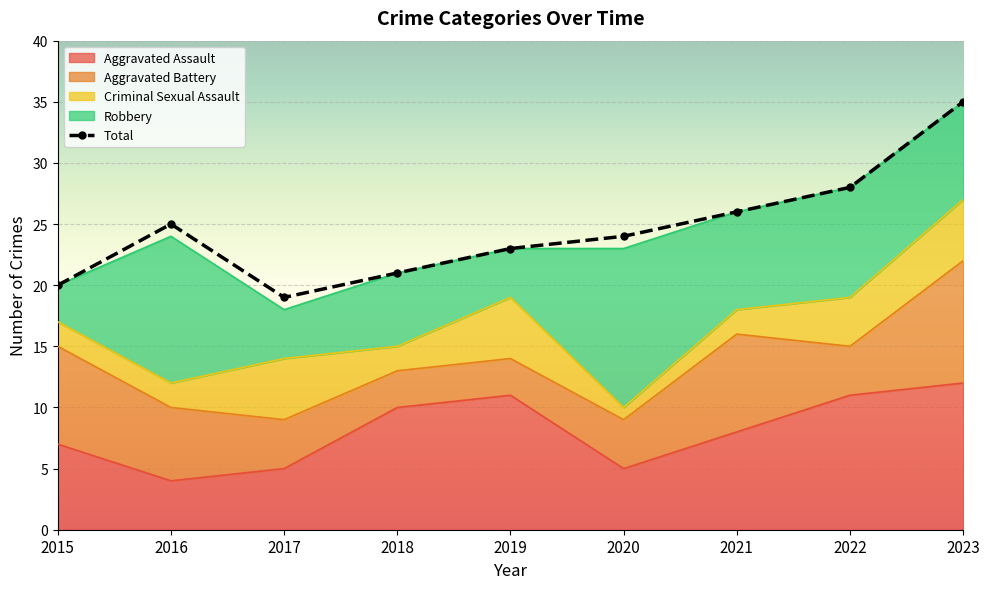

Where is the first local maximum for Total?

2016